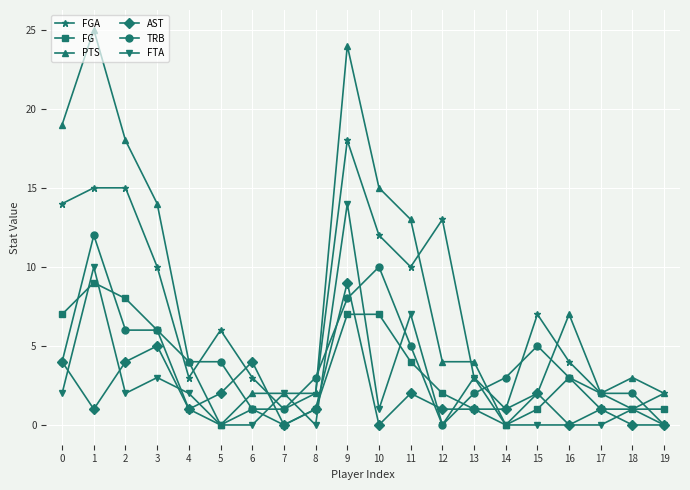

Where is the first local maximum for AST?

3